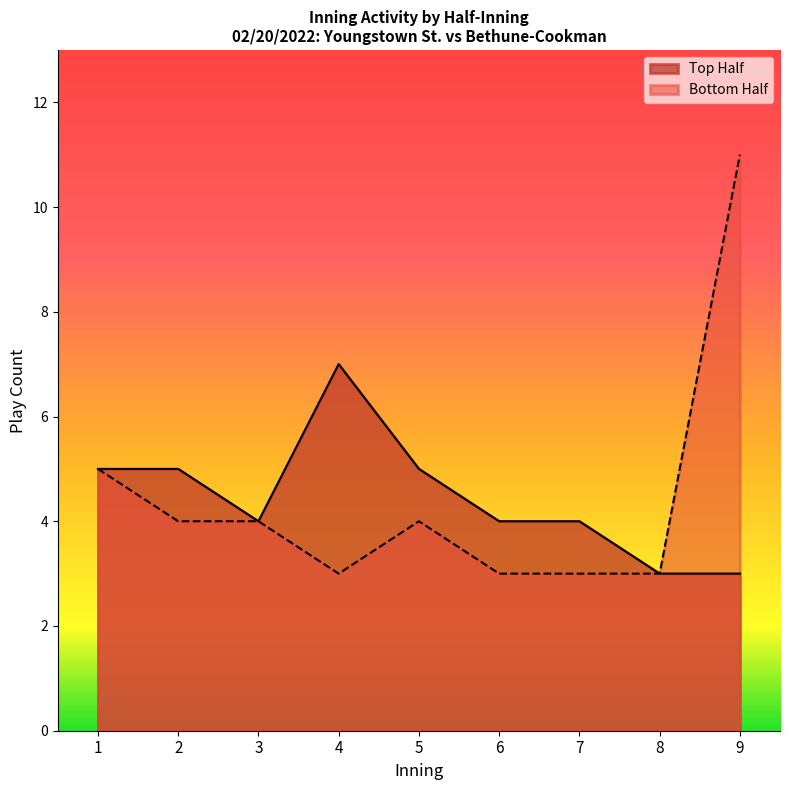

At 4, list the series in order from smallest to largest.

Bottom Half, Top Half